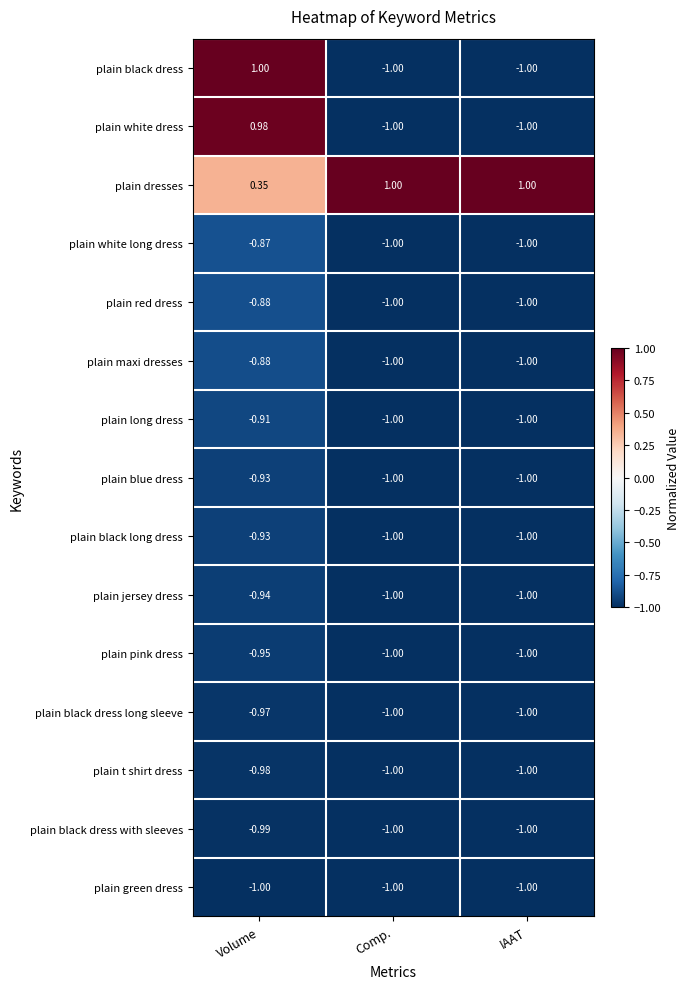

At which label is plain black dress long sleeve closest to 0?

Volume